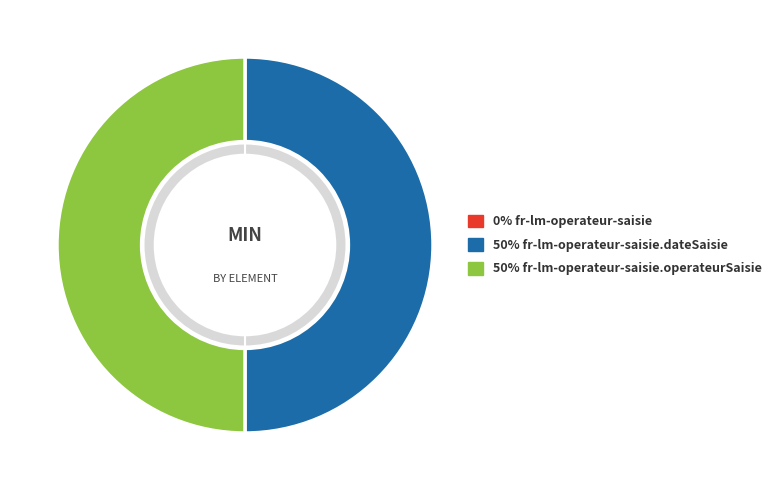

How many slices are in this pie chart?

3